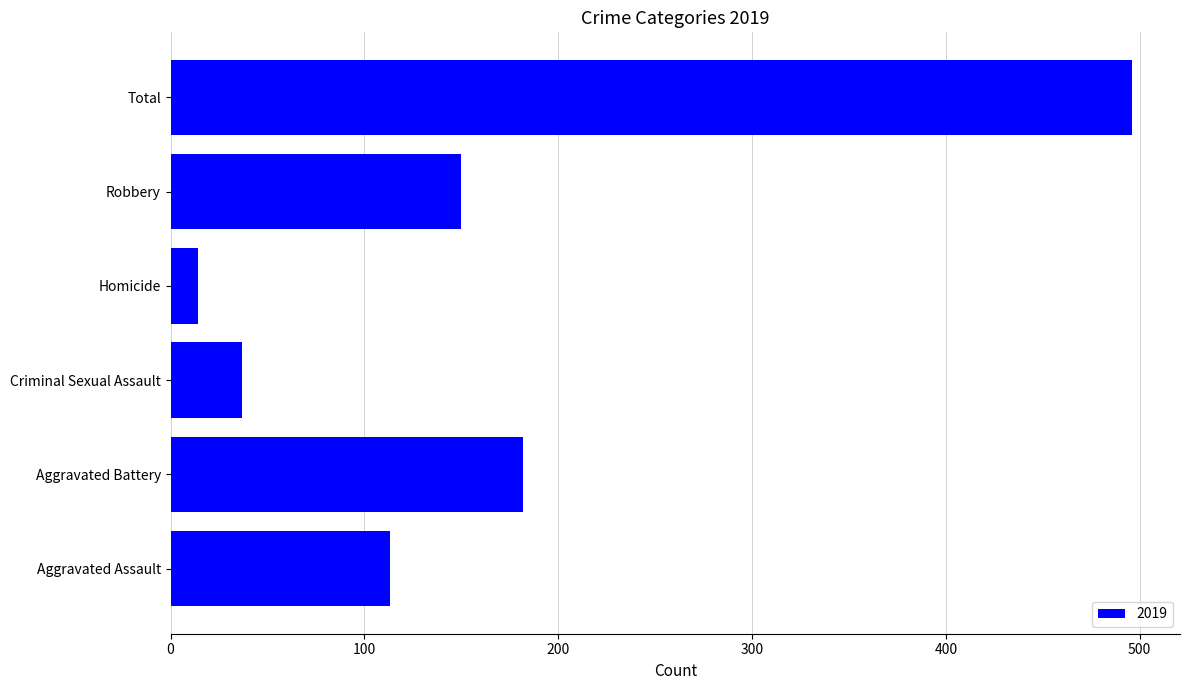

Does the chart contain any negative values?

No